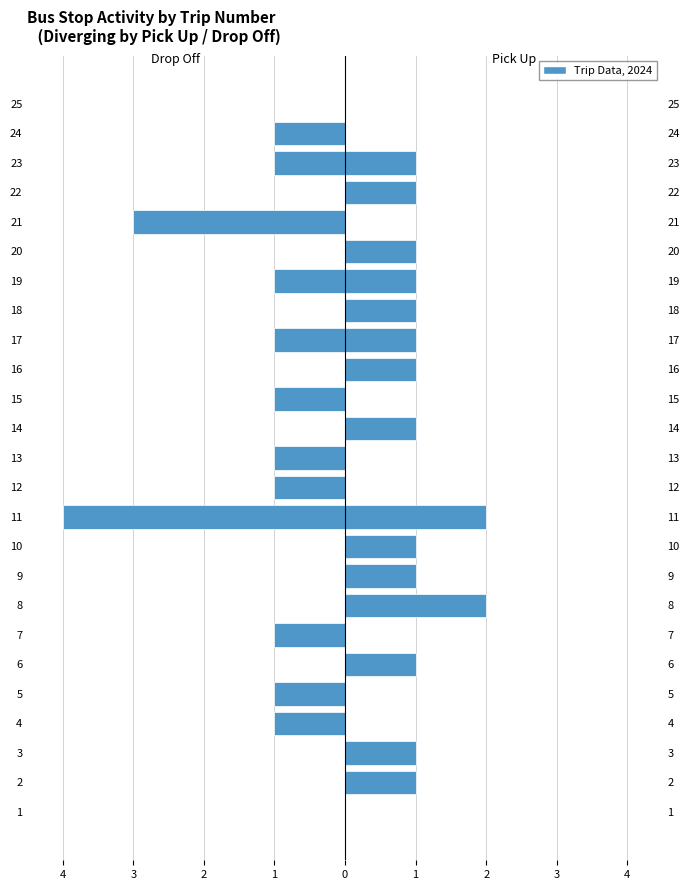

What is the label of the 17th bar from the right?

4